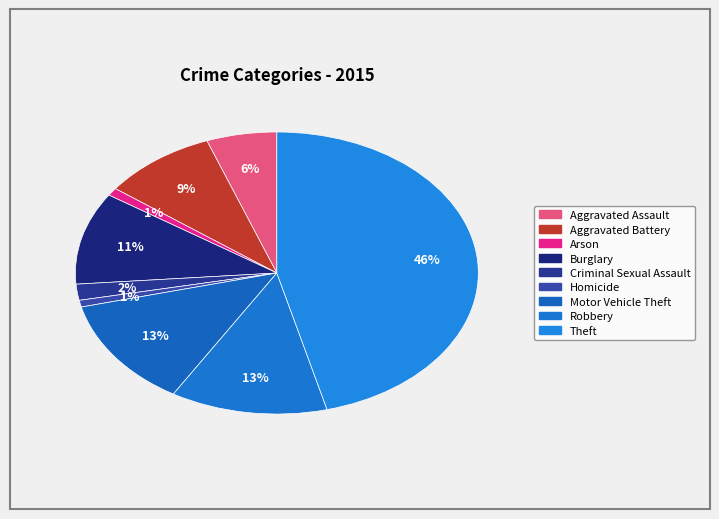

To the nearest percent, what is the average slice percentage?

11%